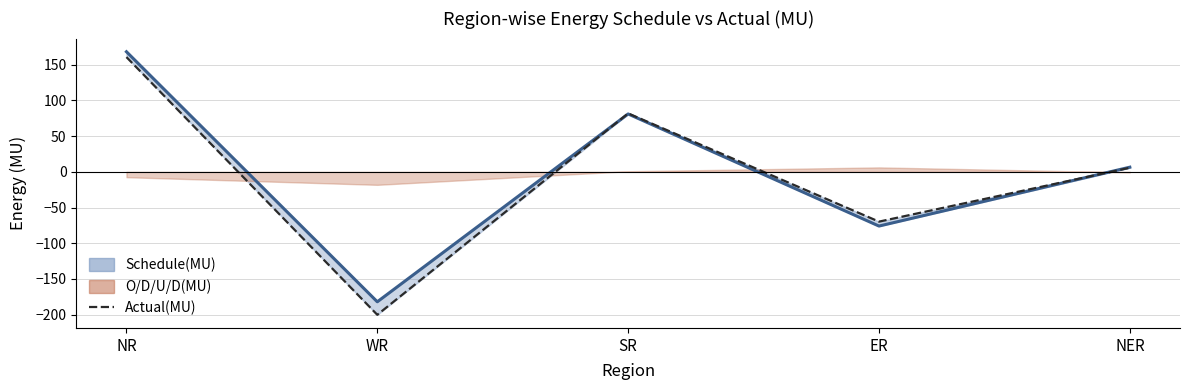

Which has a higher value, ER or NR?

NR